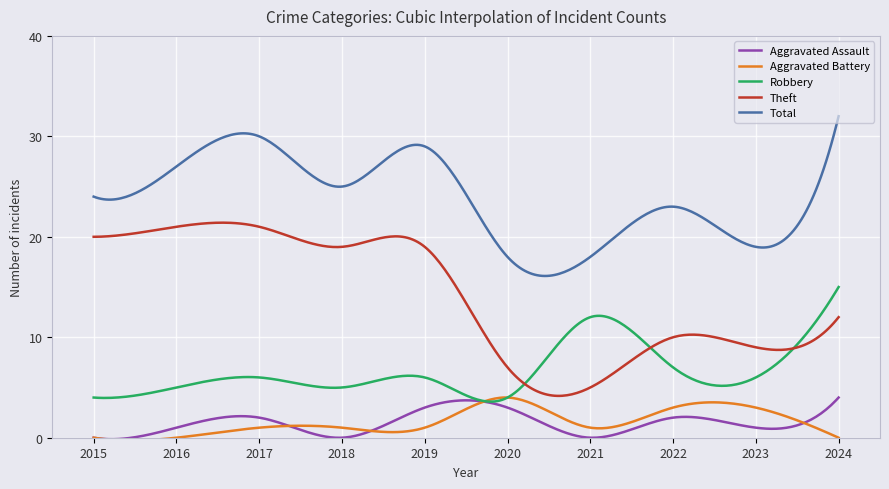

What is the minimum value for Robbery?

3.6